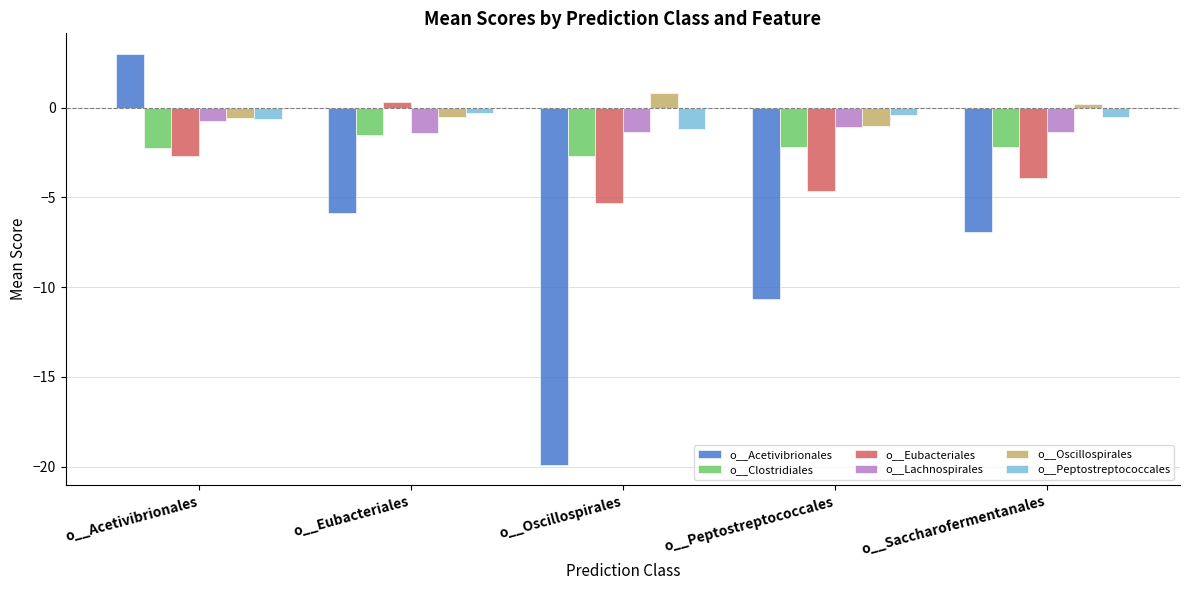

What is the difference between the o__Peptostreptococcales values at o__Acetivibrionales and o__Oscillospirales?

0.6